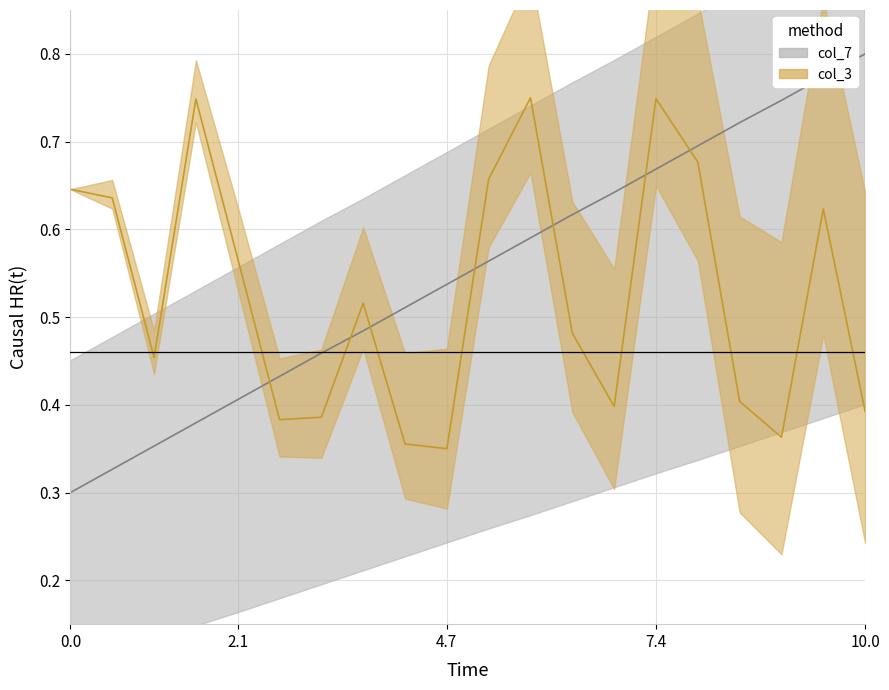

At how many categories does at least one series exceed 0?

20